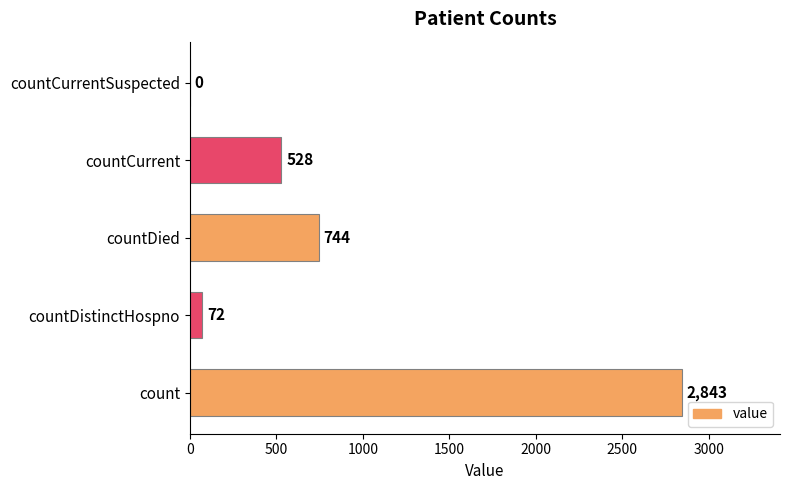

Reading bottom to top, extract all data points from this chart.

count=2843	countDistinctHospno=72	countDied=744	countCurrent=528	countCurrentSuspected=0